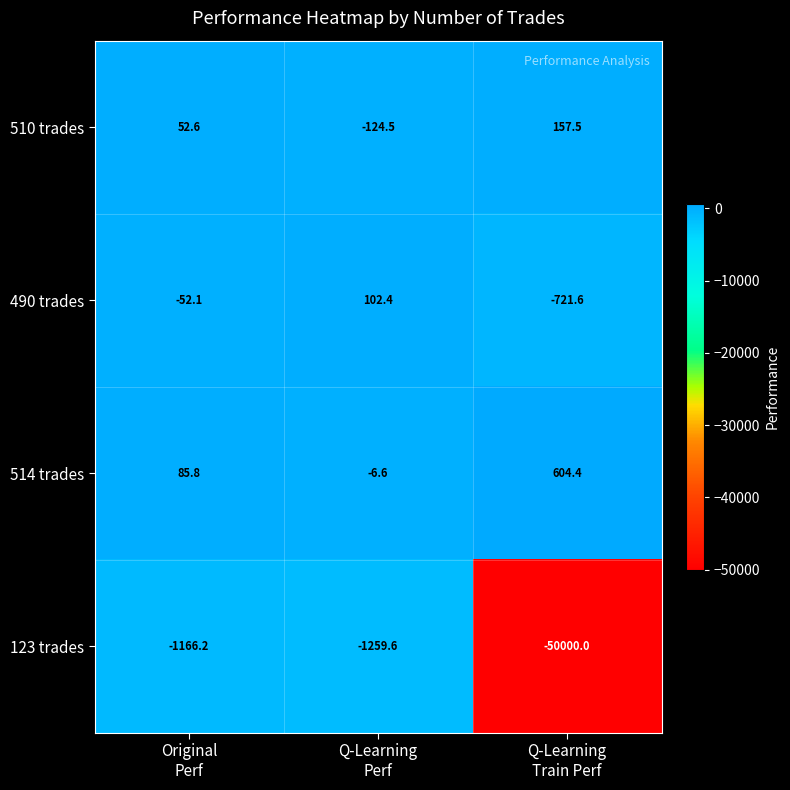

What is the difference between the maximum and minimum values in the 490 trades series?

824.0